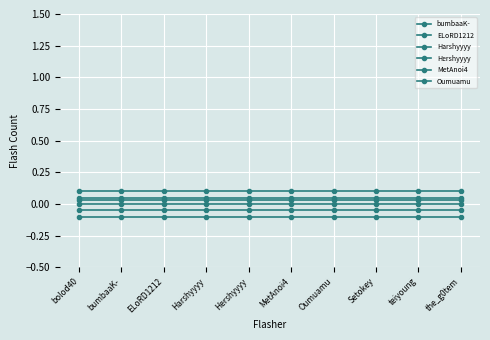

Which has a higher value, ELoRD1212 or teiyoung?

ELoRD1212